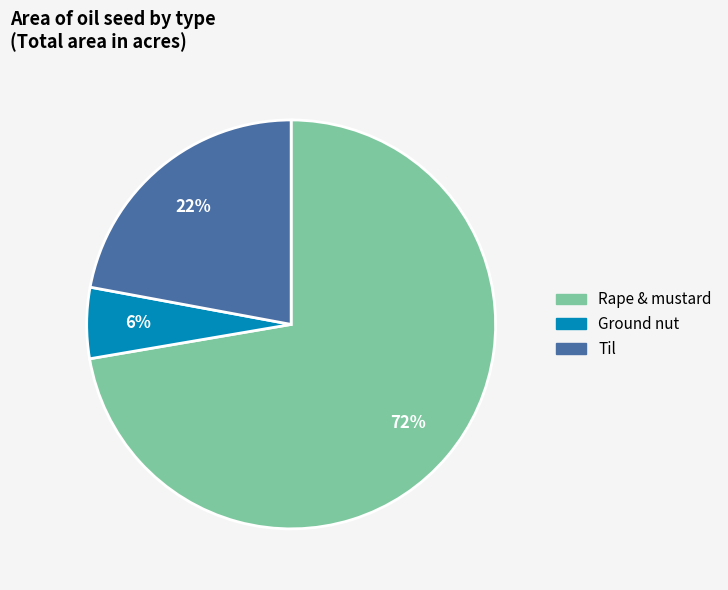

Which category has the smallest portion of the pie?

Ground nut